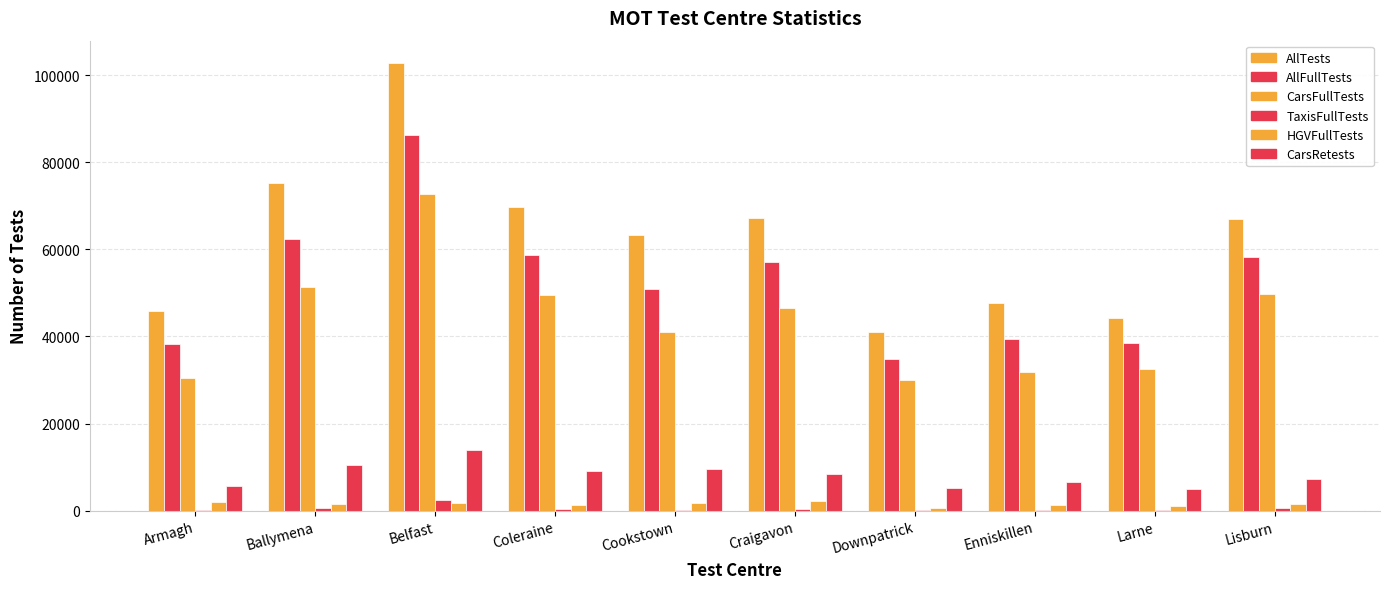

Are the bars horizontal?

No